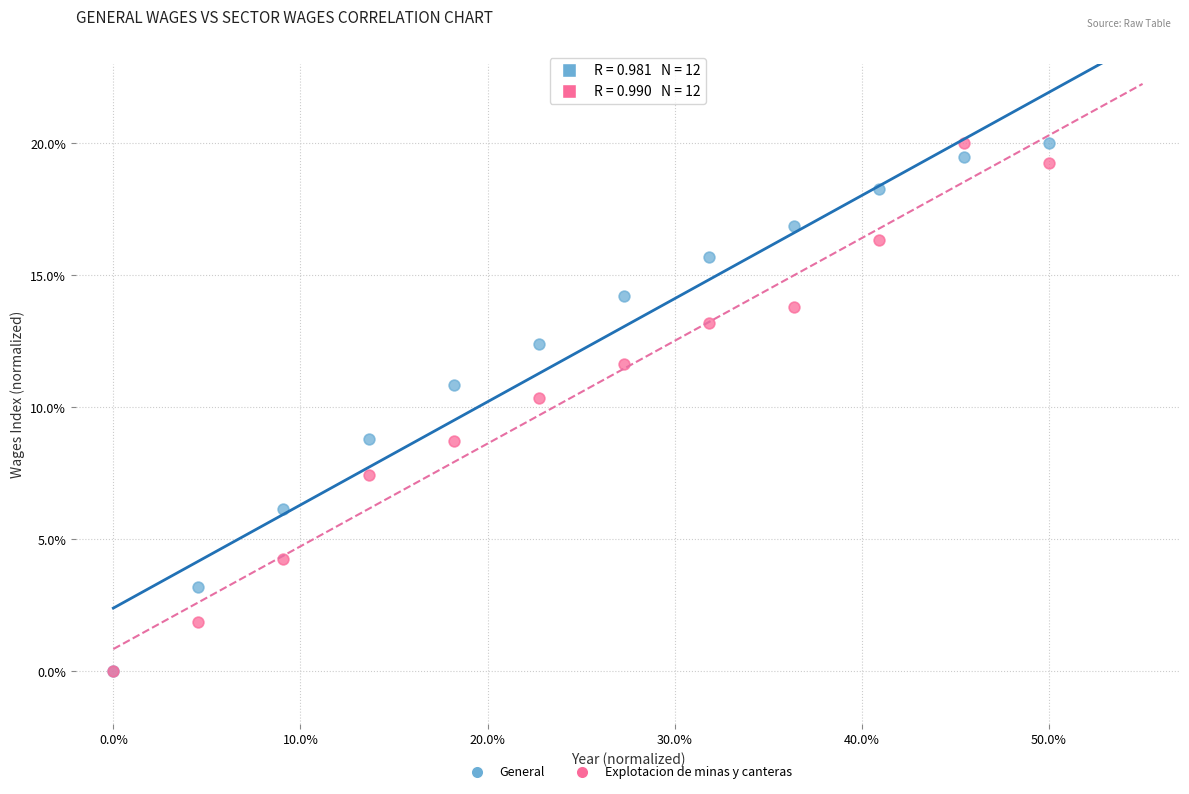

What are all the series names shown in the legend?

General, Explotacion de minas y canteras